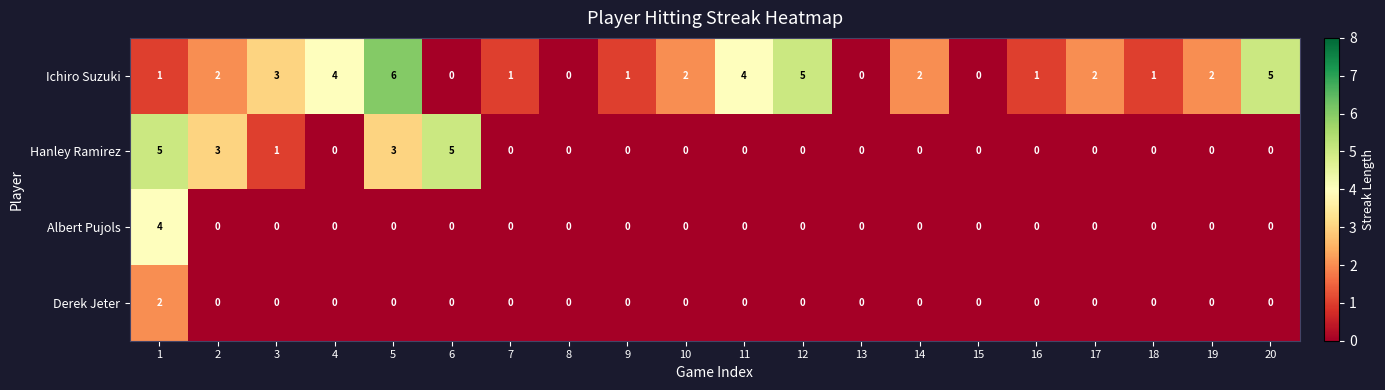

The value of Albert Pujols at 4 is -2. True or false?

False